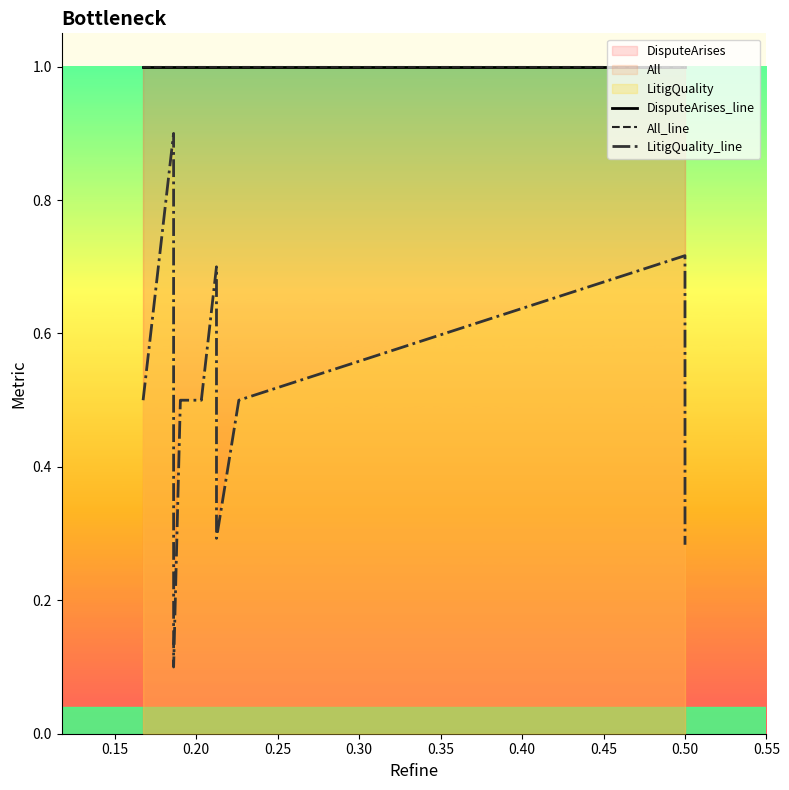

List the series in order of their peak value, lowest first.

LitigQuality_line, DisputeArises_line, All_line